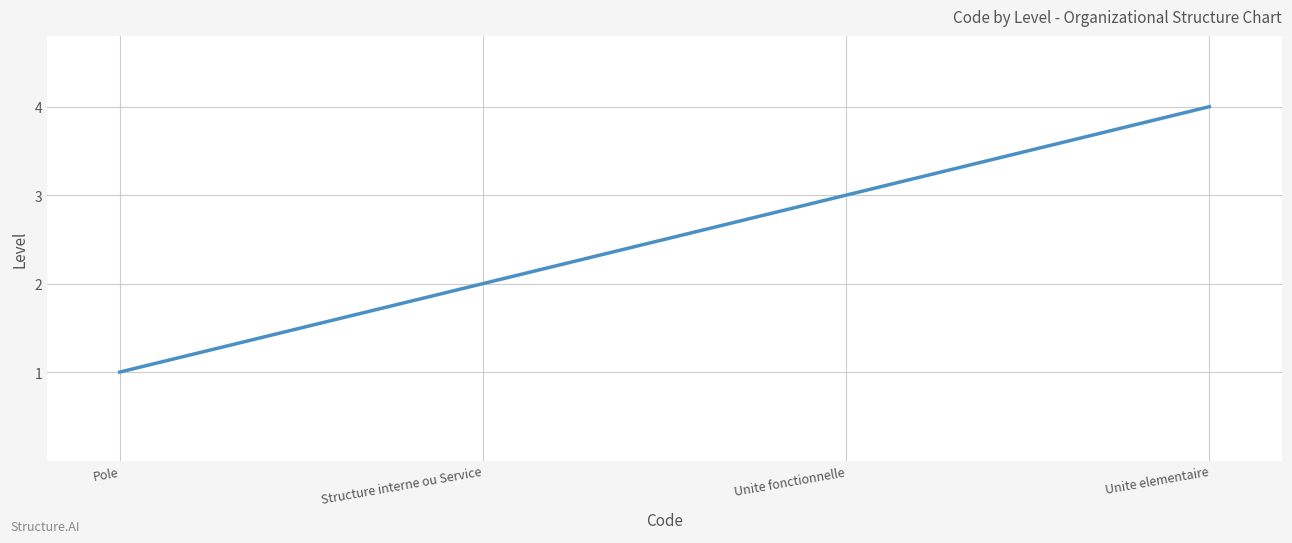

What position from the left is Unite fonctionnelle?

3